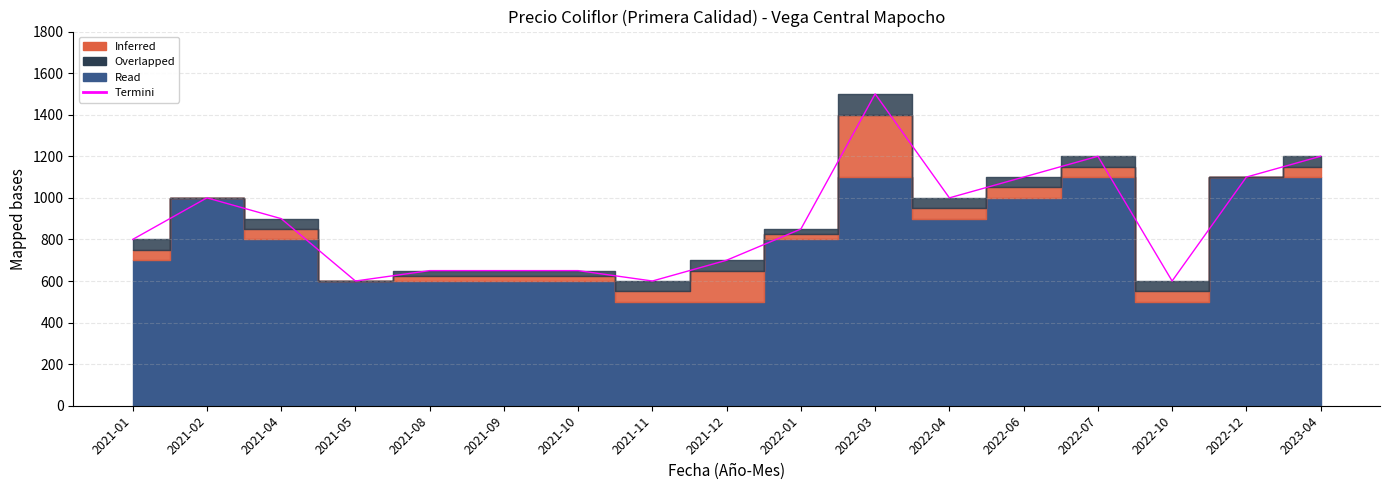

Rank the categories by value from lowest to highest.

2021-05, 2021-11, 2022-10, 2021-08, 2021-09, 2021-10, 2021-12, 2021-01, 2022-01, 2021-04, 2021-02, 2022-04, 2022-06, 2022-12, 2022-07, 2023-04, 2022-03